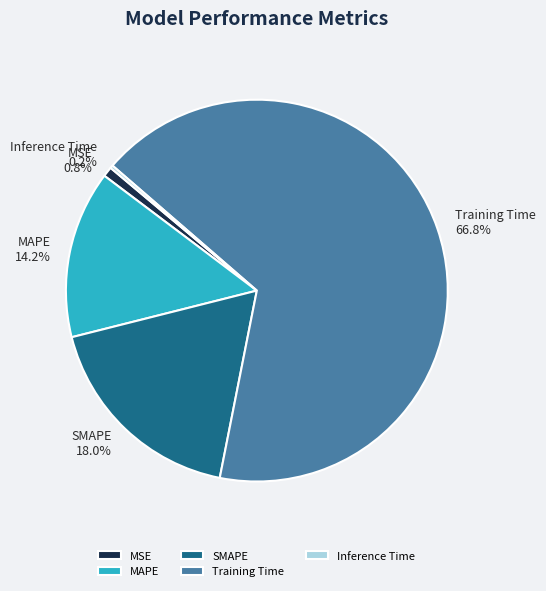

What portion of the pie excludes MAPE?

85.8%